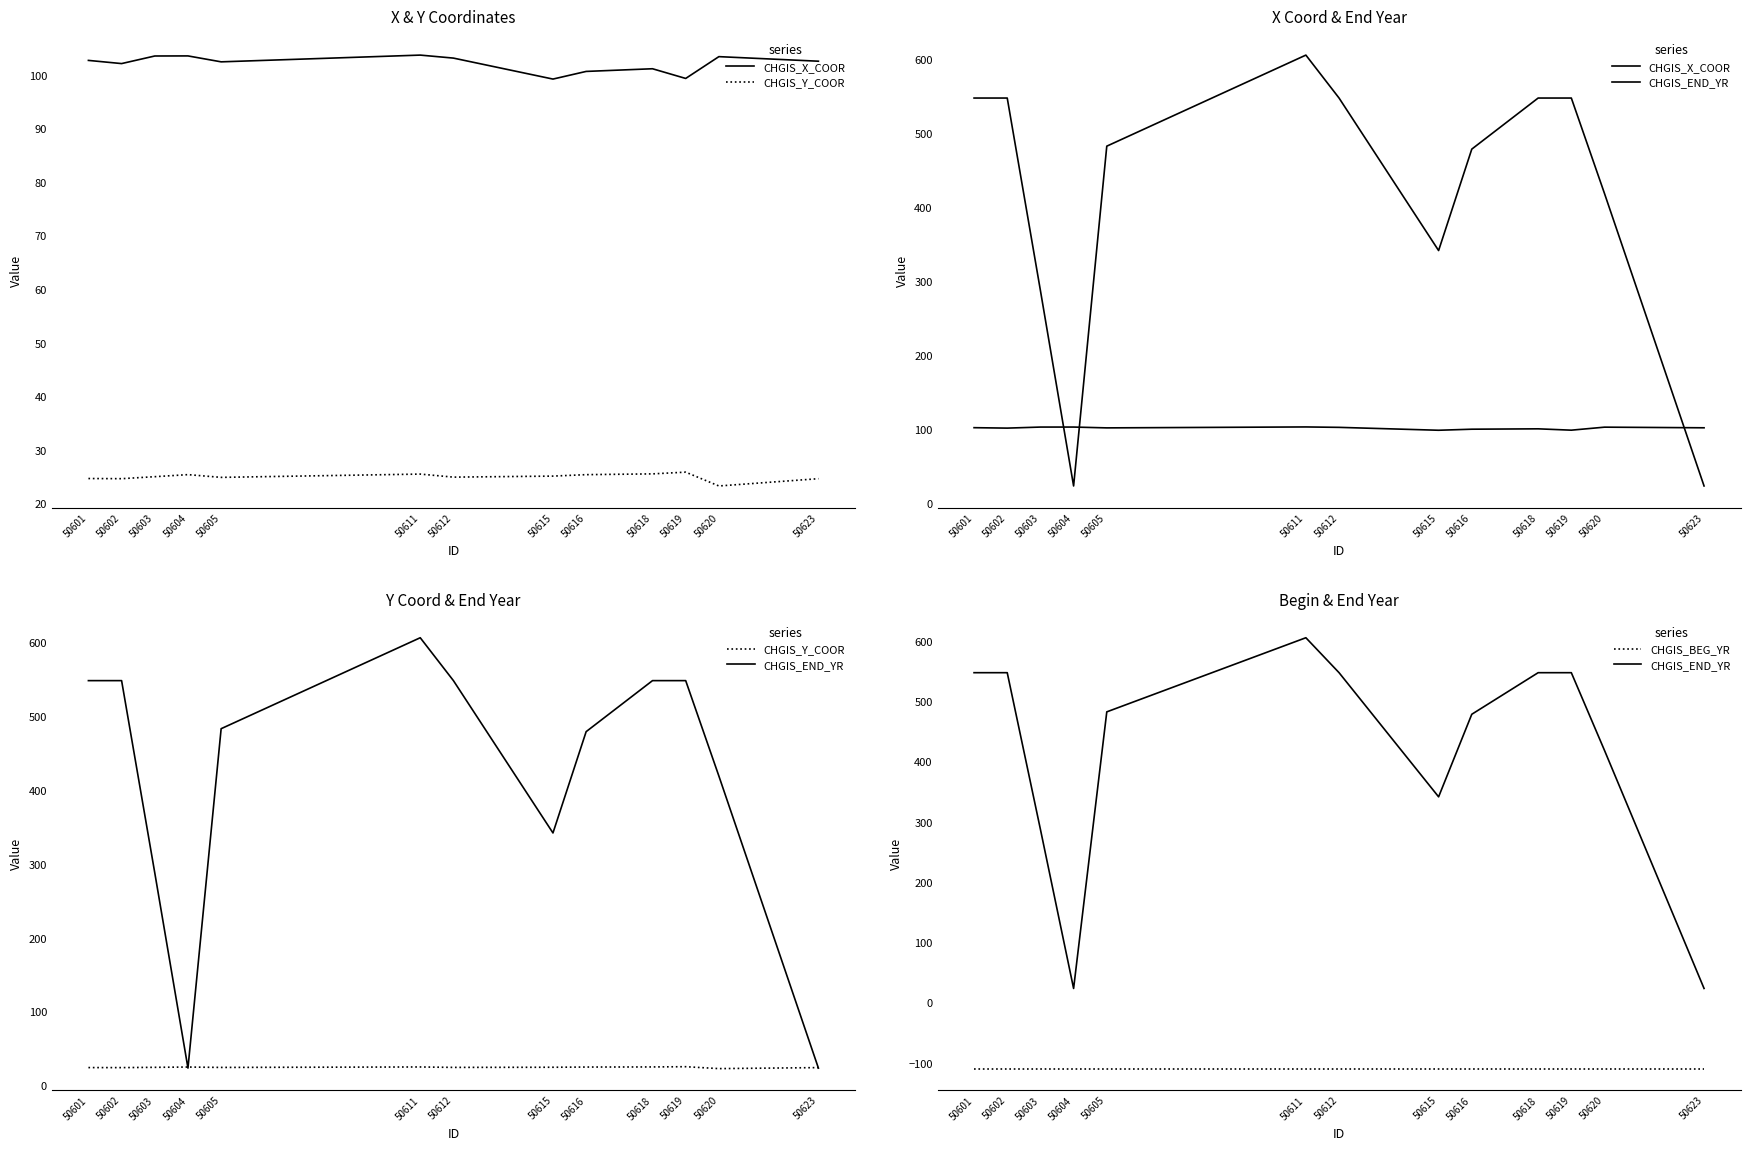

Reading left to right, transcribe all the data shown in this chart.

CHGIS_X_COOR: 102.7	102.1	103.6	103.6	102.5	103.7	103.2	99.3	100.7	101.2	99.4	103.4	102.6
CHGIS_Y_COOR: 24.7	24.7	25.0	25.4	24.9	25.5	25.0	25.2	25.4	25.6	25.9	23.3	24.7
CHGIS_END_YR: 548.0	548.0	288.0	24.0	483.0	606.0	548.0	342.0	479.0	548.0	548.0	419.0	24.0
CHGIS_BEG_YR: -109.0	-109.0	-109.0	-109.0	-109.0	-109.0	-109.0	-109.0	-109.0	-109.0	-109.0	-109.0	-109.0